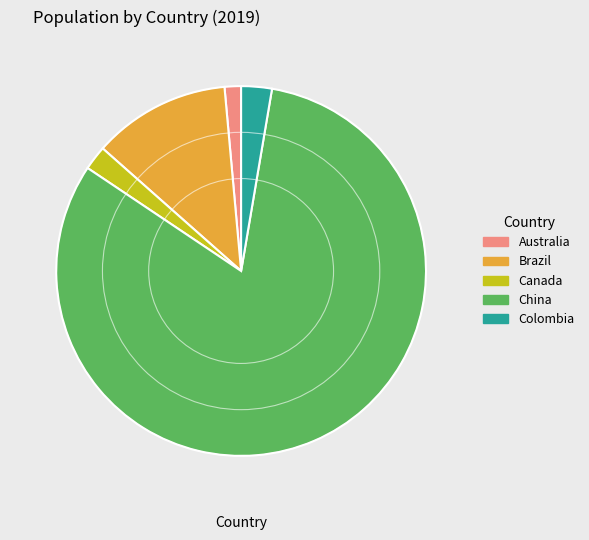

Rank the categories by value from highest to lowest.

China, Brazil, Colombia, Canada, Australia